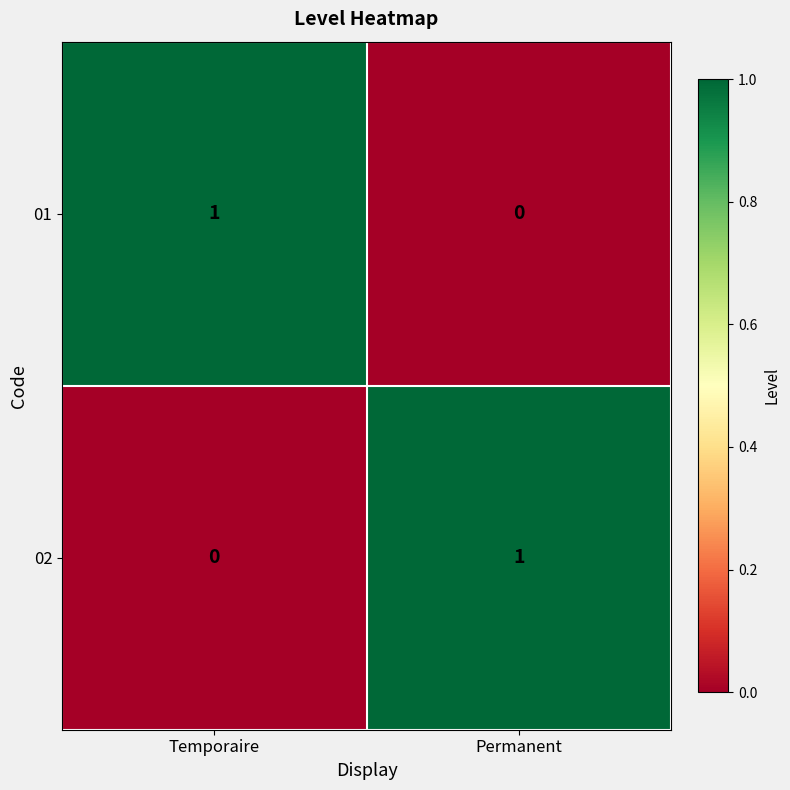

Reading left to right, transcribe all the data shown in this chart.

01: Temporaire=1	Permanent=0
02: Temporaire=0	Permanent=1